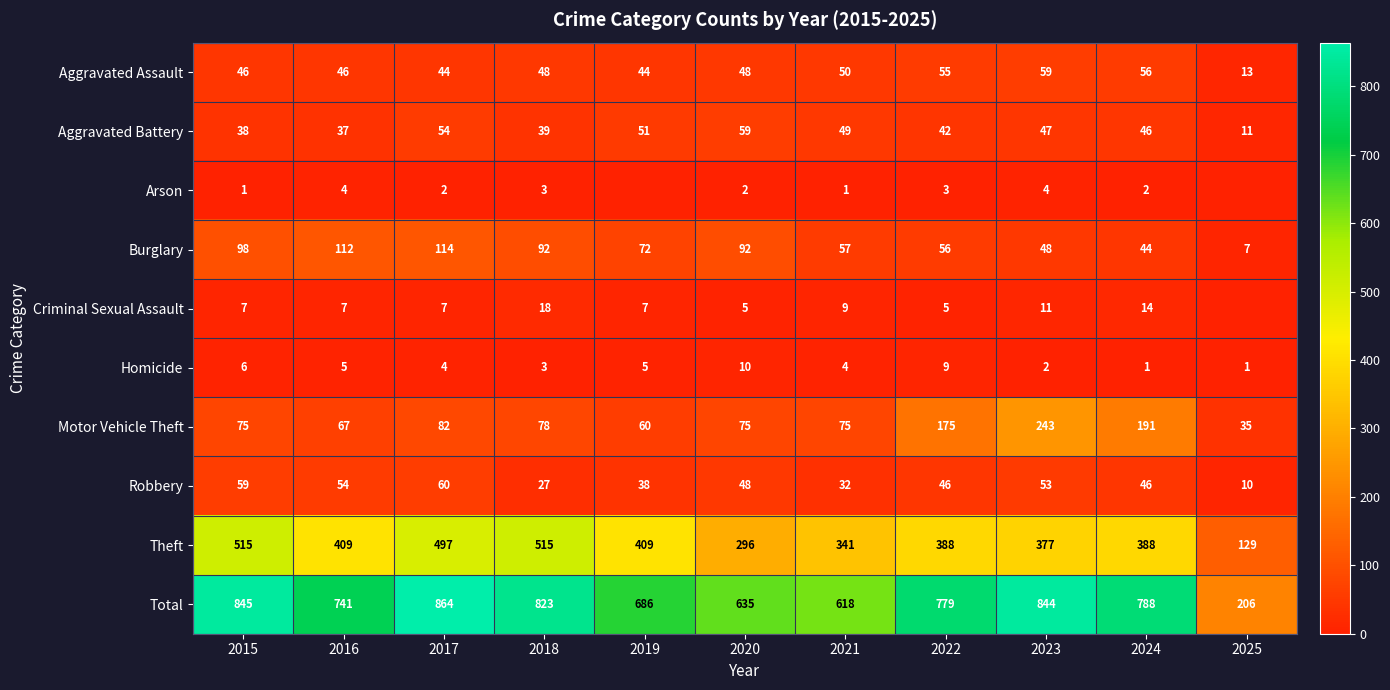

Read the Homicide value at 2023.

2